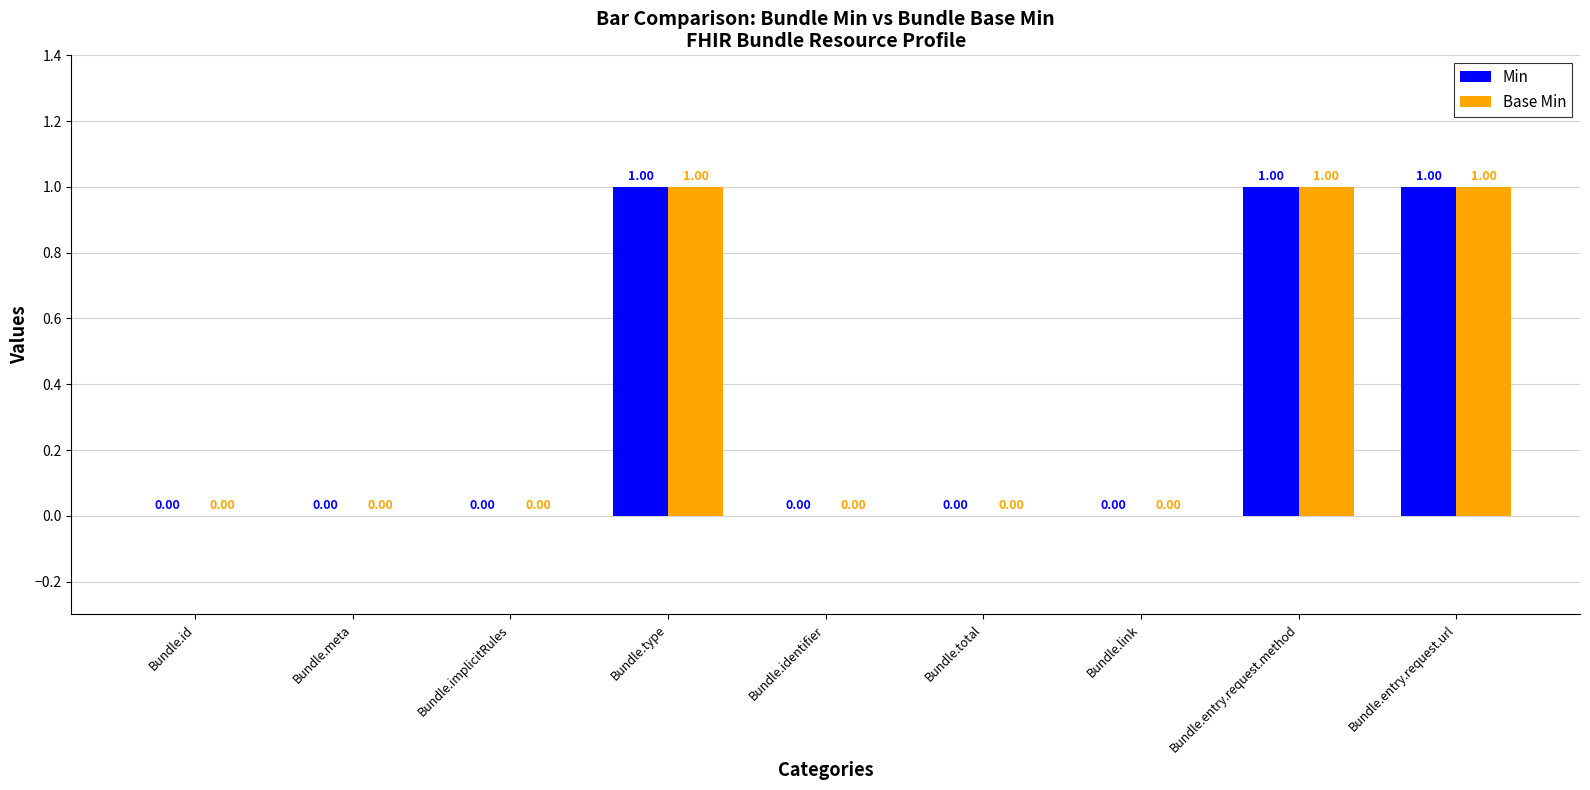

At Bundle.entry.request.method, list the series in order from smallest to largest.

Min, Base Min